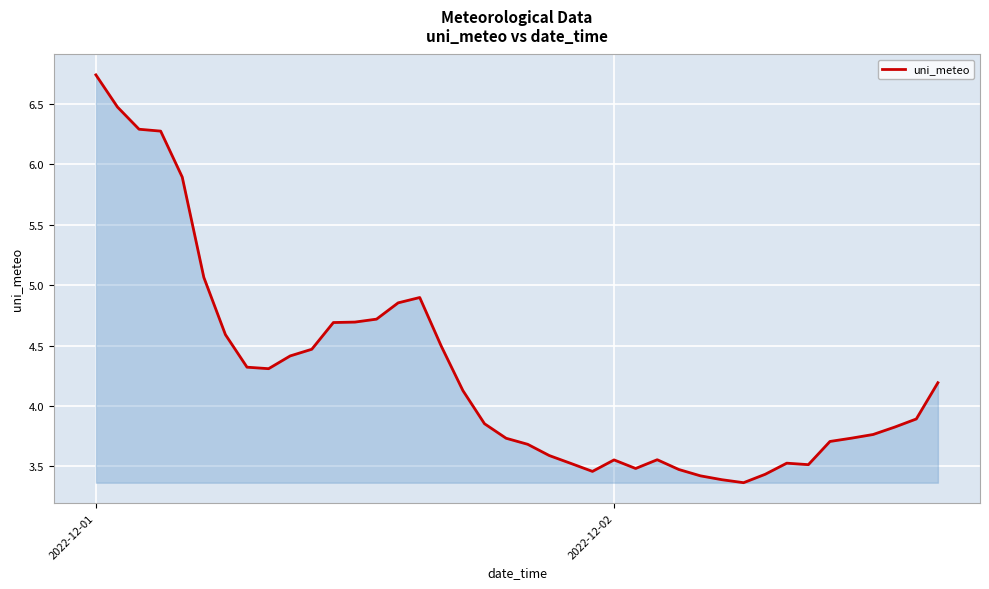

What is the smallest value displayed?

3.4